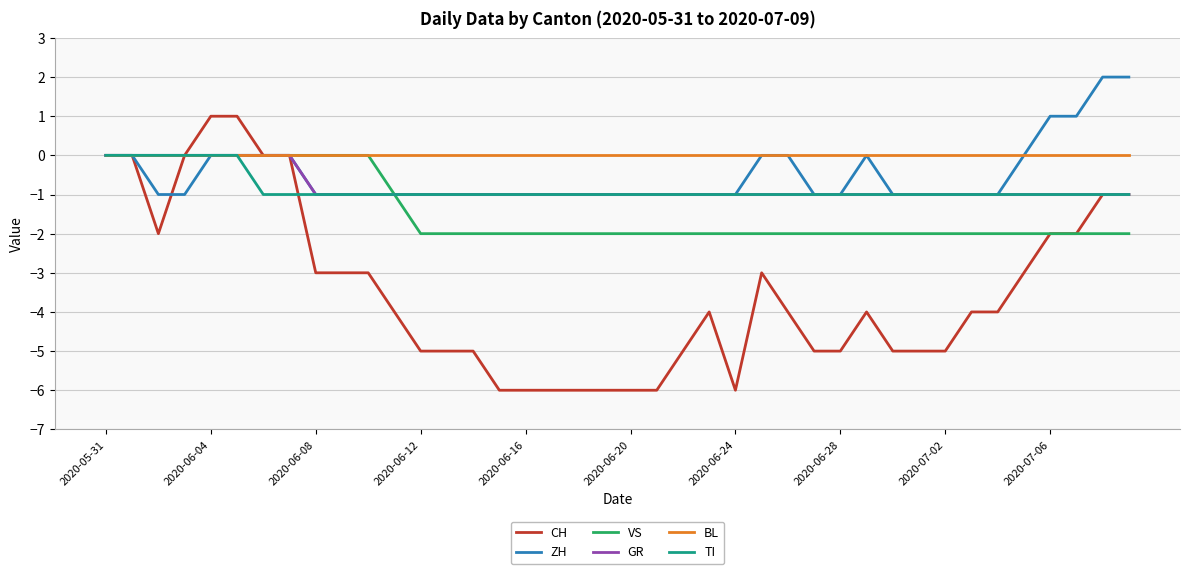

Which series has the largest total across all categories?

BL